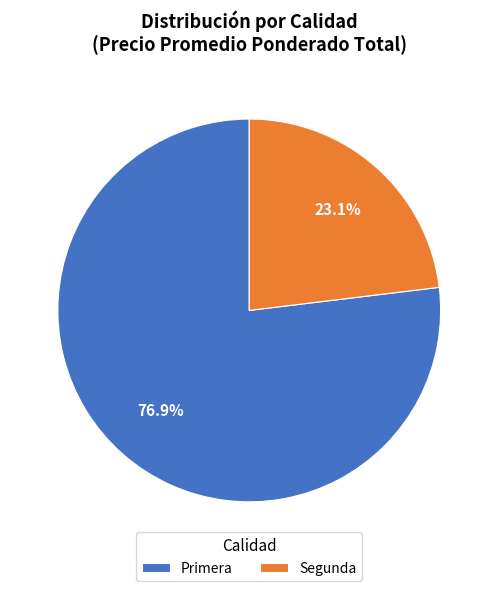

What is the largest slice in the pie chart?

Primera